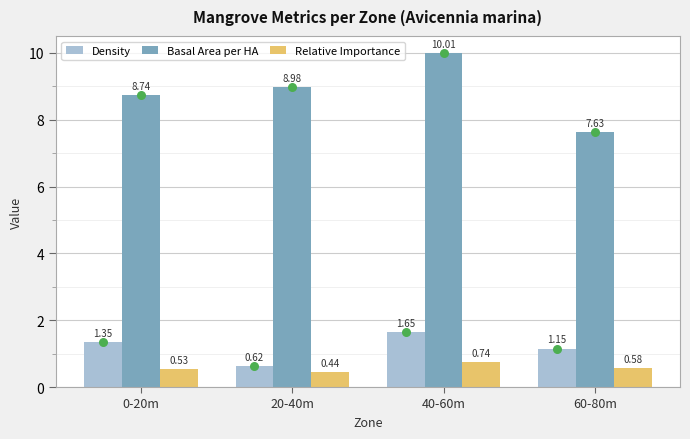

At which category is the sum across all series the highest?

40-60m